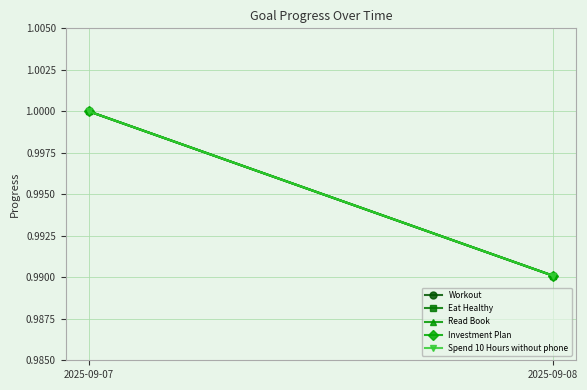

Rank the series at 2025-09-07 from highest to lowest value.

Workout, Eat Healthy, Read Book, Investment Plan, Spend 10 Hours without phone